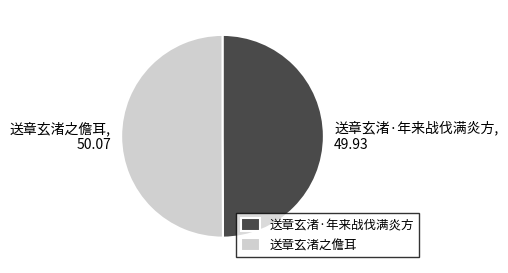

True or false: 送章玄渚之儋耳 accounts for 50% of the total.

True